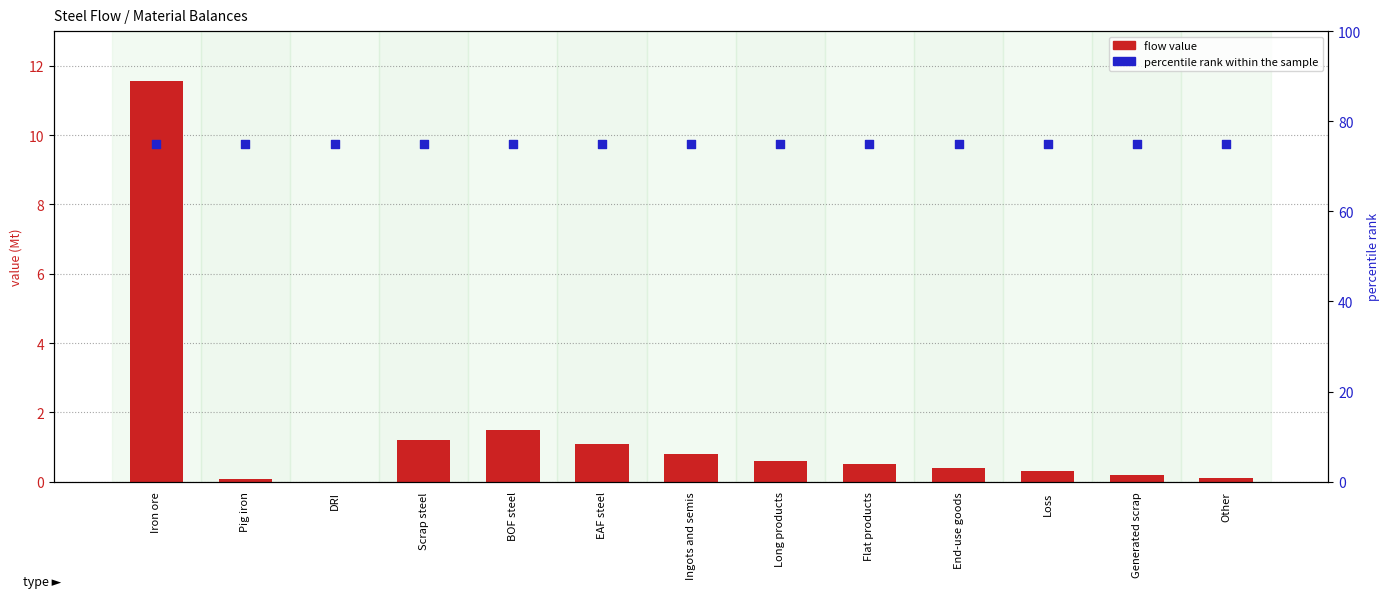

Which series reaches the maximum Y coordinate?

percentile rank within the sample